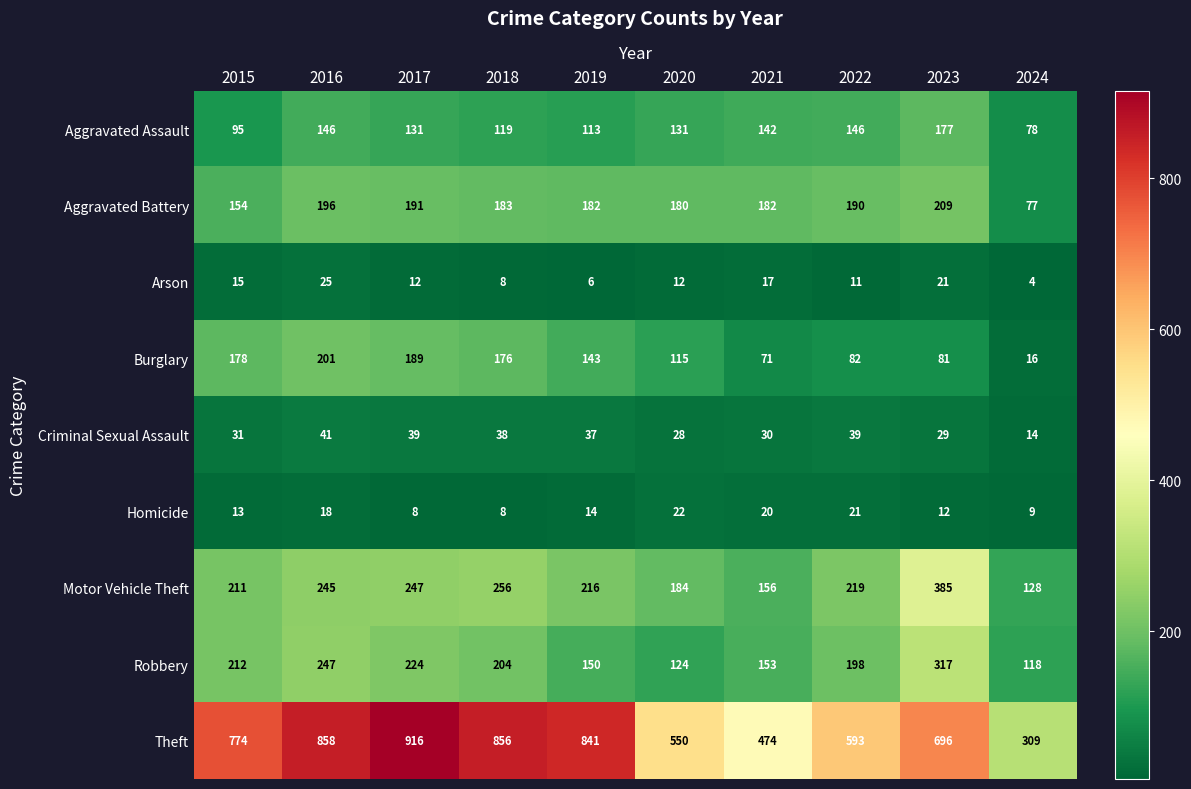

What is the difference between the Burglary values at 2015 and 2023?

97